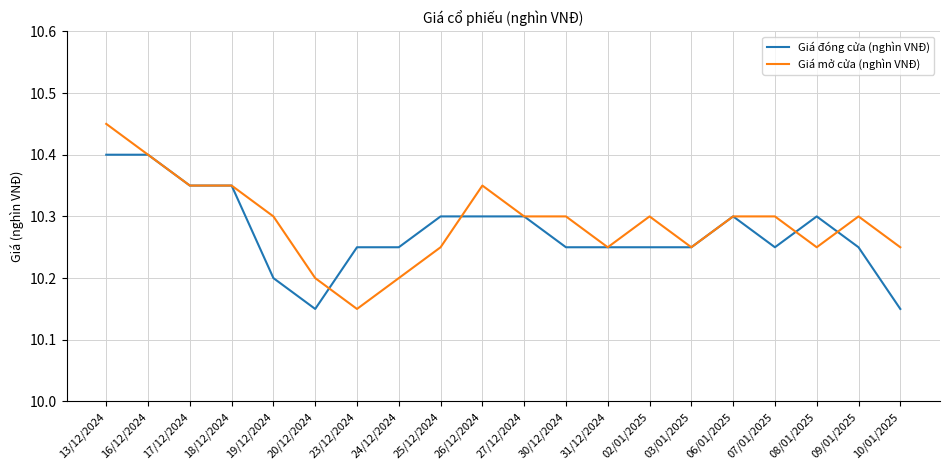

What position from the right is 23/12/2024?

14